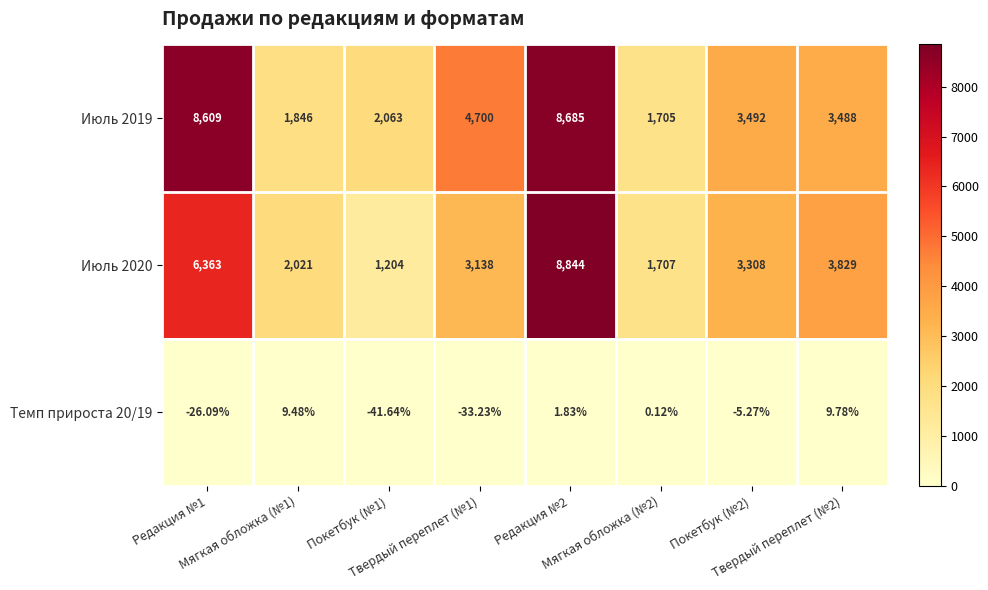

At which category is the sum across all series the highest?

Редакция №2